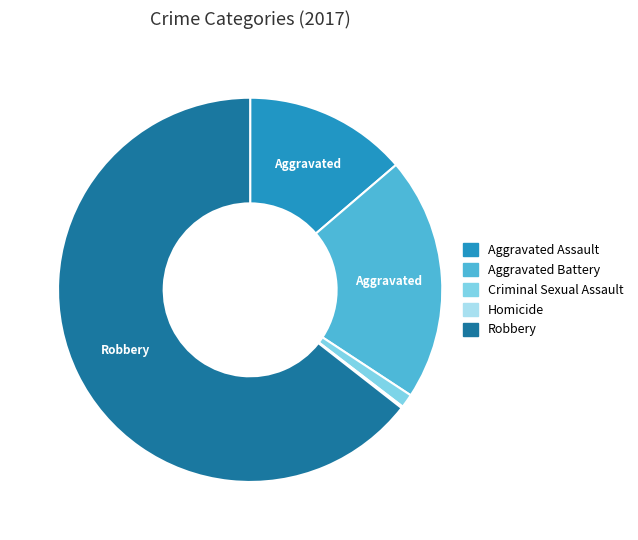

Is it true that Robbery is 64% of the pie?

True